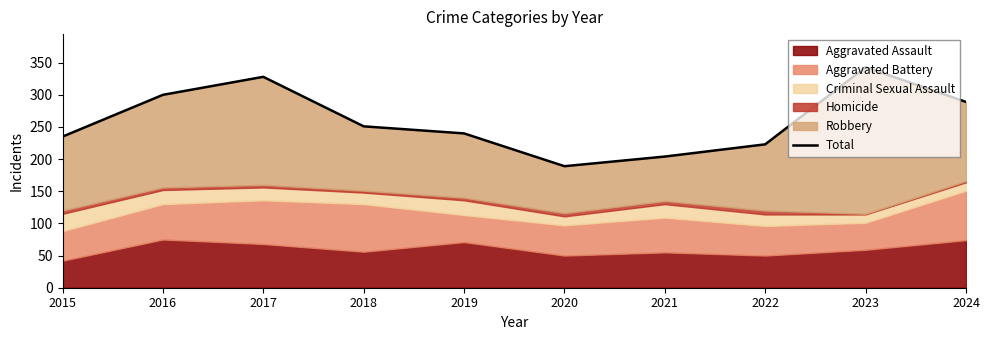

At which category does the data reach its first local peak?

2017